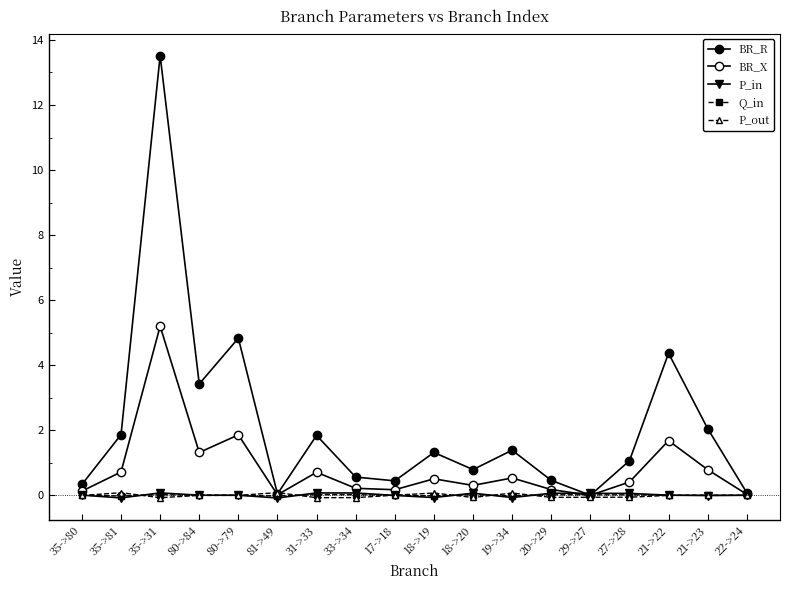

Is this an area chart (filled region under the line)?

No